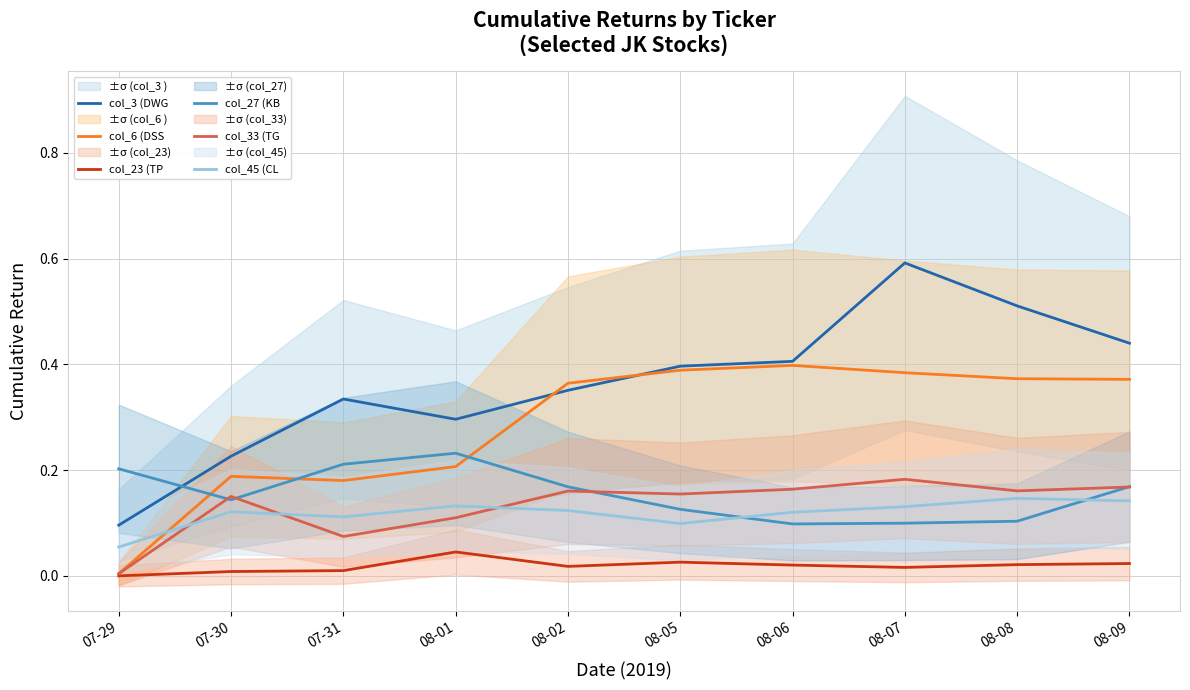

The value of col_3 (DWG at 08-07 is 0.8. True or false?

False